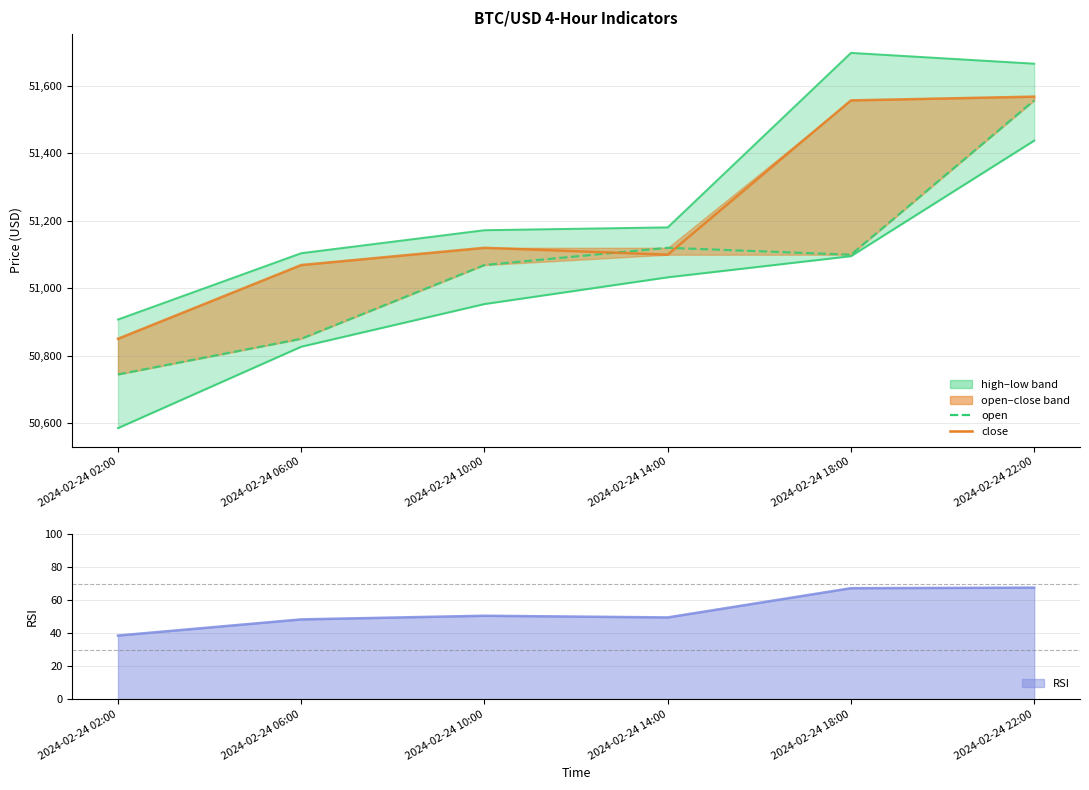

The rsi series shows 49.5 at 2024-02-24 14:00. True or false?

True